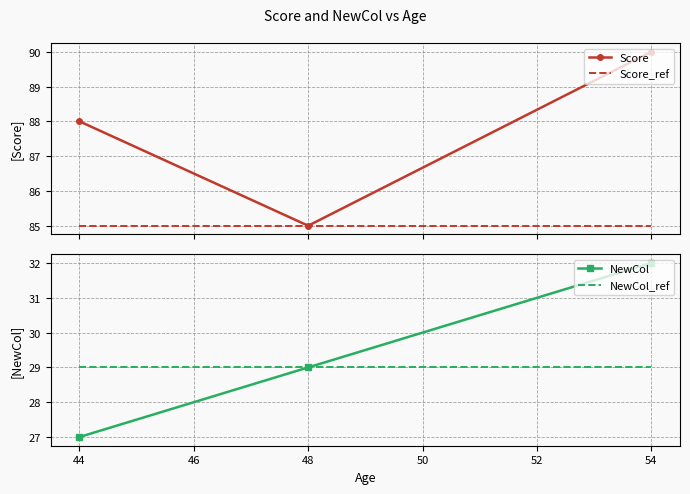

Is the value of NewCol at 54 greater than the value of NewCol_ref at 44?

Yes